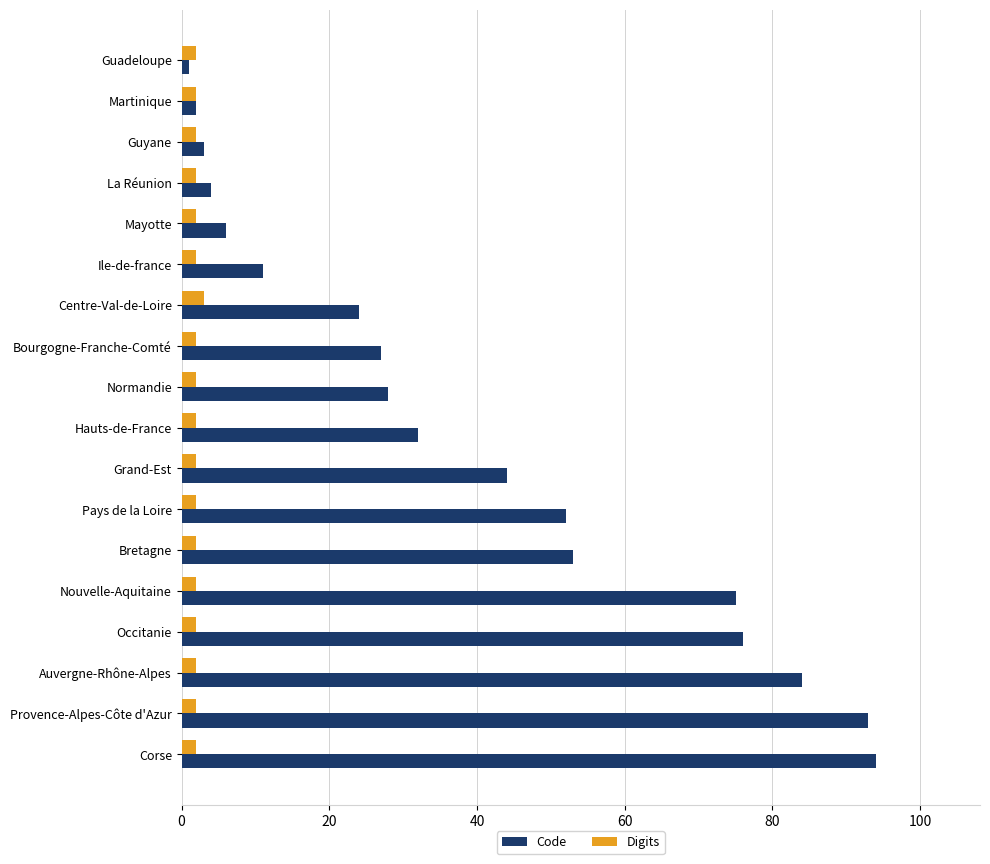

The value of Code at Grand-Est is 30. True or false?

False